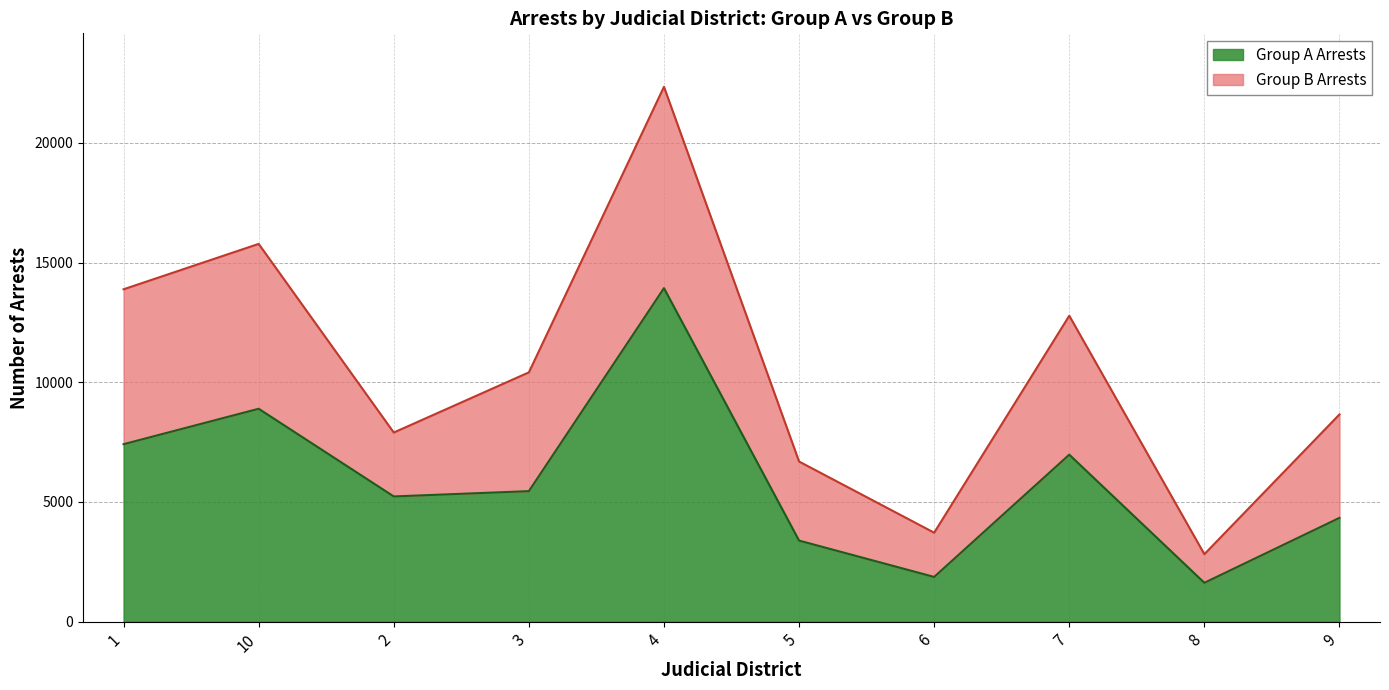

What is the label of the 8th point from the right?

2